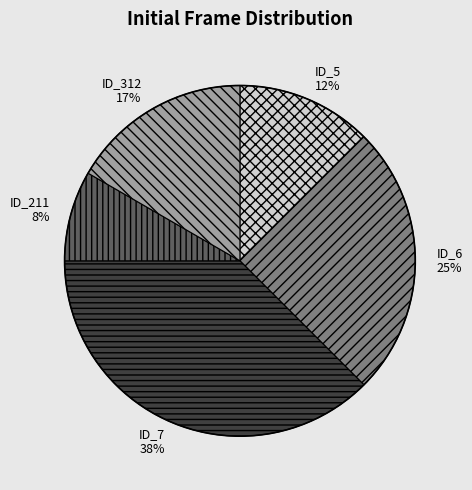

To the nearest percent, what percentage of the pie is ID_312?

17%